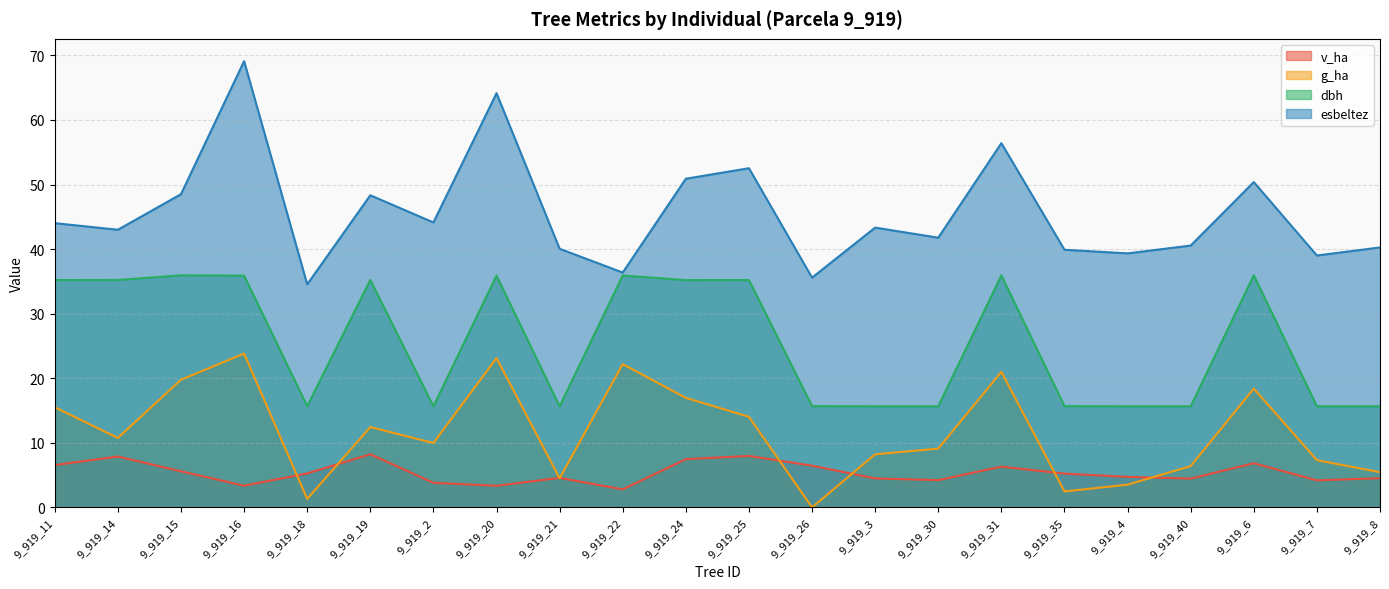

What is the spread (max minus min) of values at 9_919_35?

37.4